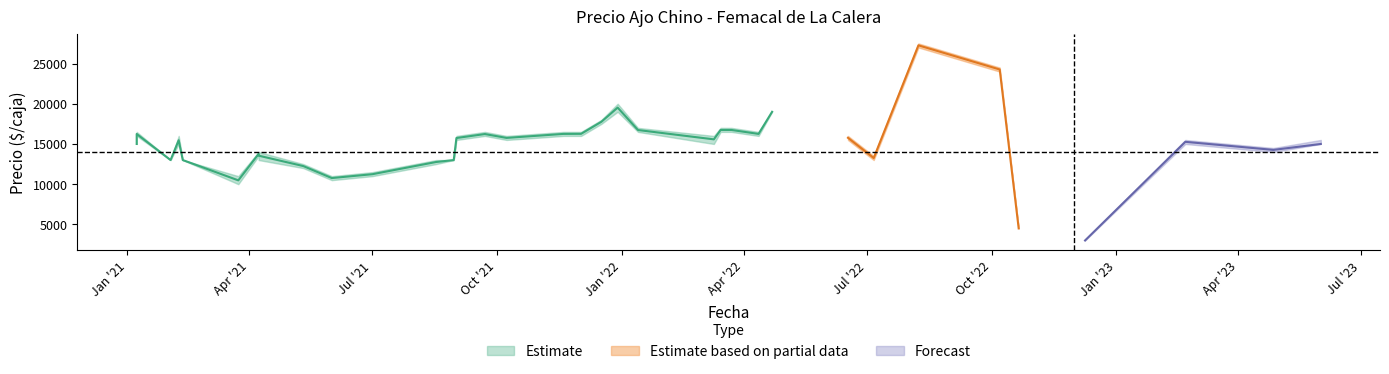

Reading left to right, list all the values displayed in this chart.

Precio promedio ponderado: 15000	16240	13000	15462	13000	10474	13767	13545	12250	10760	11240	12757	13000	15738	16233	15753	16250	16260	17760	19521	16733	15574	16740	16740	16250	19000	15765	13250	27265	24262	4500	3000	15265	14262	15000
Precio minimo: 15000	16000	13000	15000	13000	10000	13500	13000	12000	10500	11000	12500	13000	15500	16000	15500	16000	16000	17500	19000	16500	15000	16500	16500	16000	19000	15500	13000	27000	24000	4500	3000	15000	14000	15000
Precio maximo: 15000	16500	13000	16000	13000	11000	14000	14000	12500	11000	11500	13000	13000	16000	16500	16000	16500	16500	18000	20000	17000	16000	17000	17000	16500	19000	16000	13500	27500	24500	4500	3000	15500	14500	15500